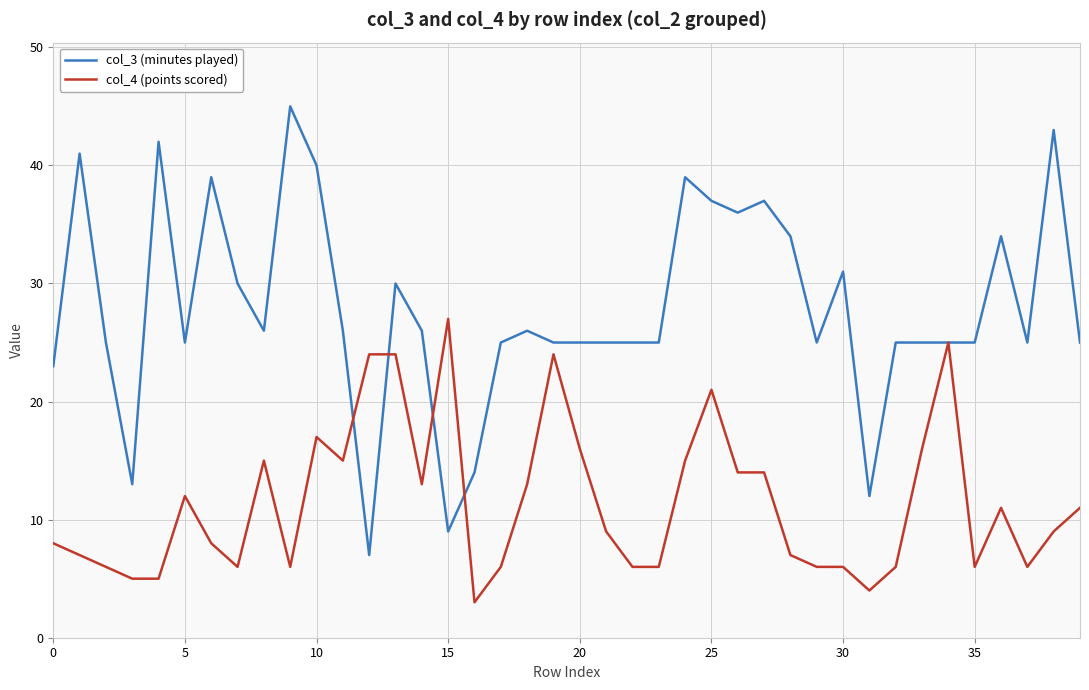

List the series in order of their peak value, lowest first.

col_4 (points scored), col_3 (minutes played)